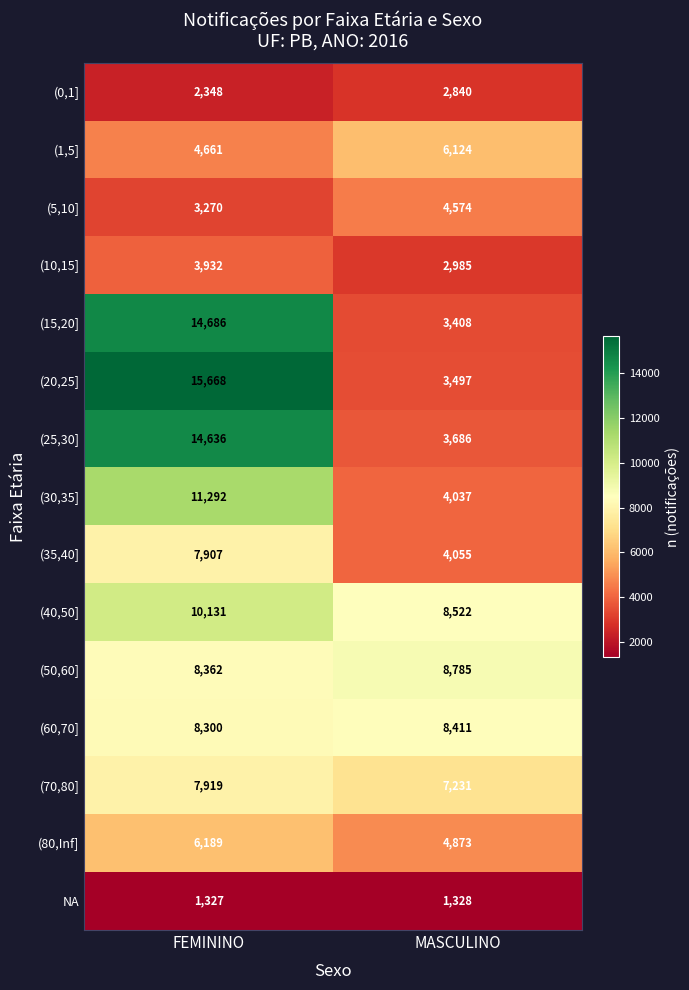

What is the spread (max minus min) of values at MASCULINO?

7457